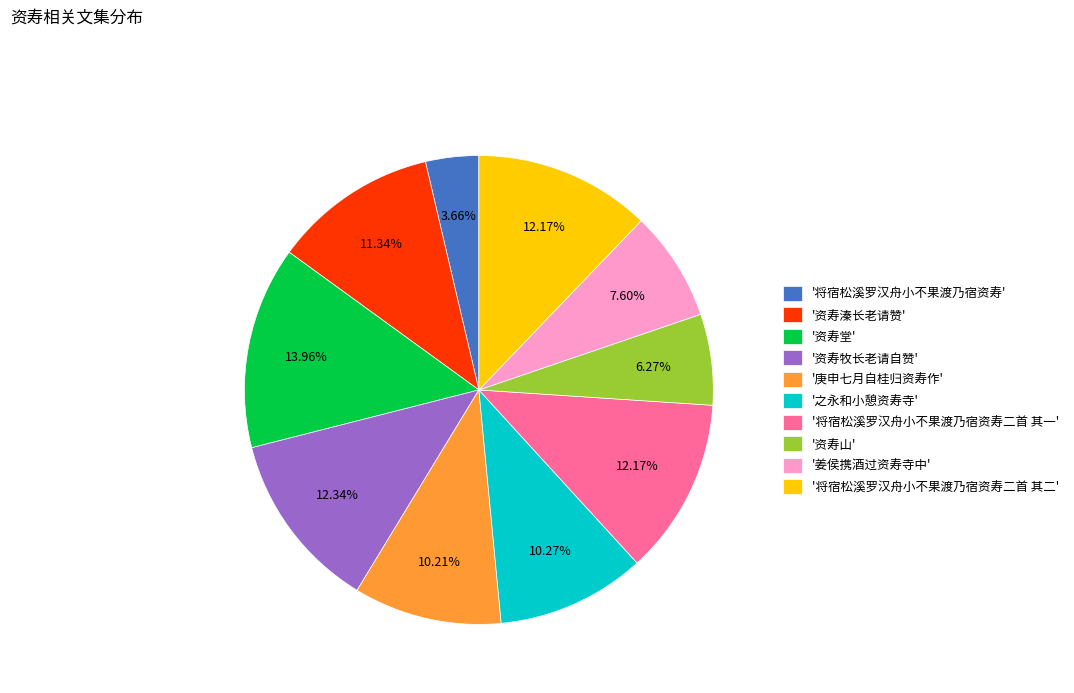

What is the ratio of the value at '将宿松溪罗汉舟小不果渡乃宿资寿二首 其二' to the value at '姜侯携酒过资寿寺中'?

1.6